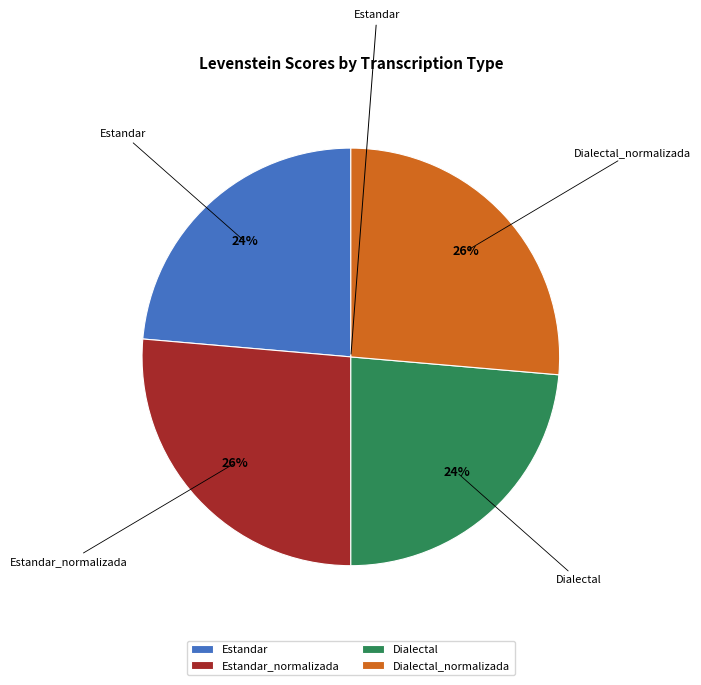

Is the sum of Estandar_normalizada and Dialectal_normalizada greater than half?

Yes